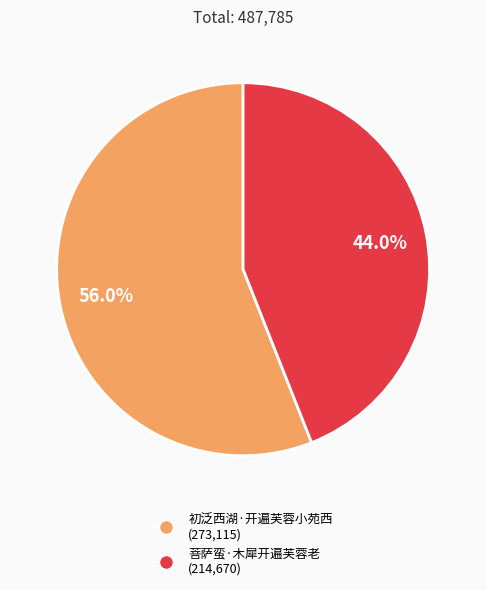

Is it true that 菩萨蛮·木犀开遍芙蓉老 is 52% of the pie?

False